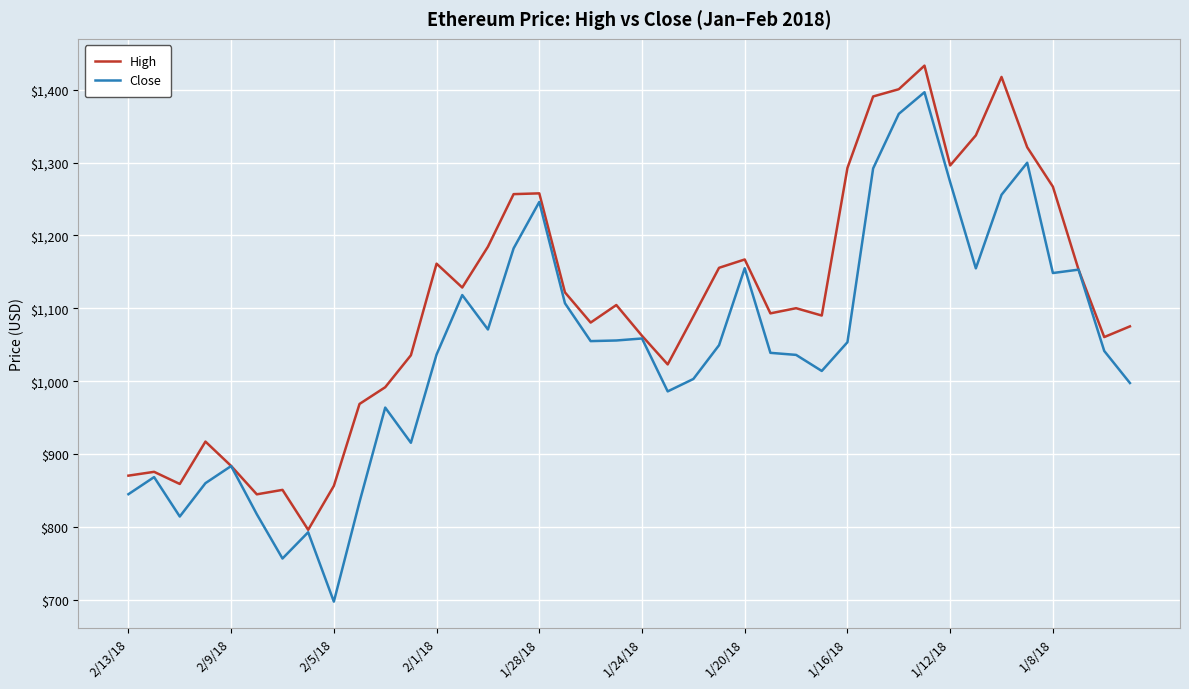

Rank the series by their maximum value, from lowest to highest.

Close, High